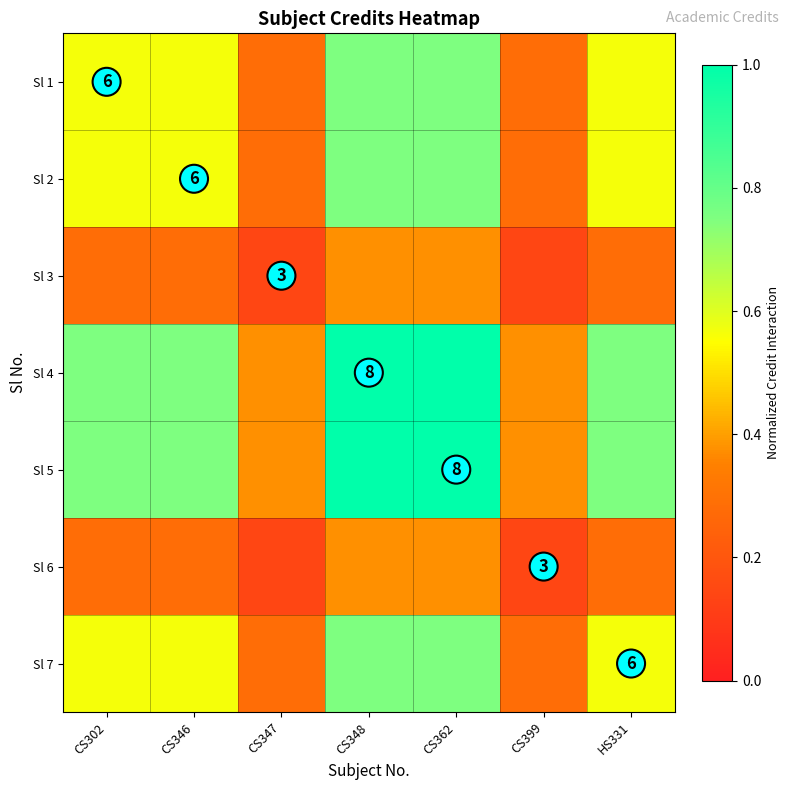

What is the approximate value of Sl 2 at CS347?

0.3